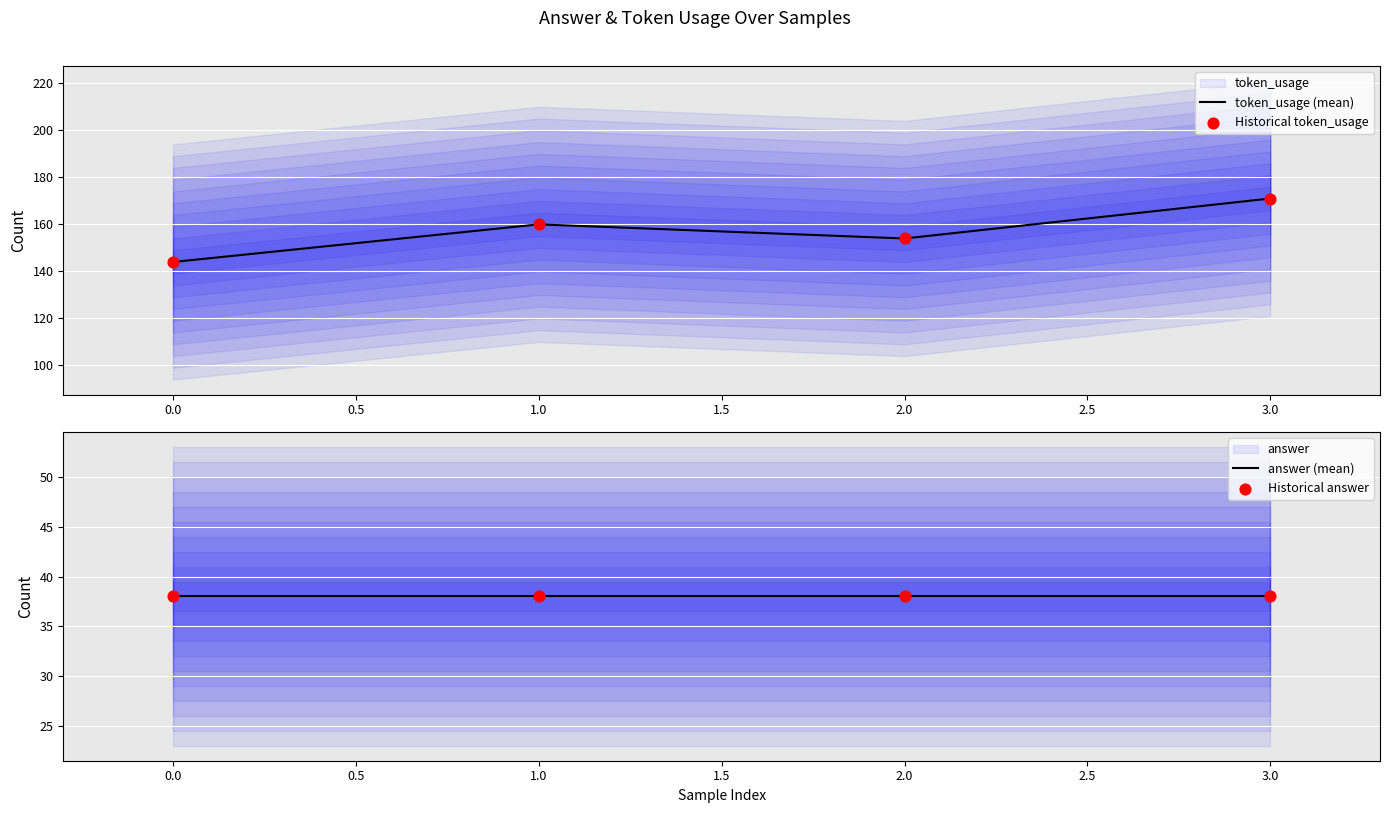

At how many categories does at least one series exceed 169?

1